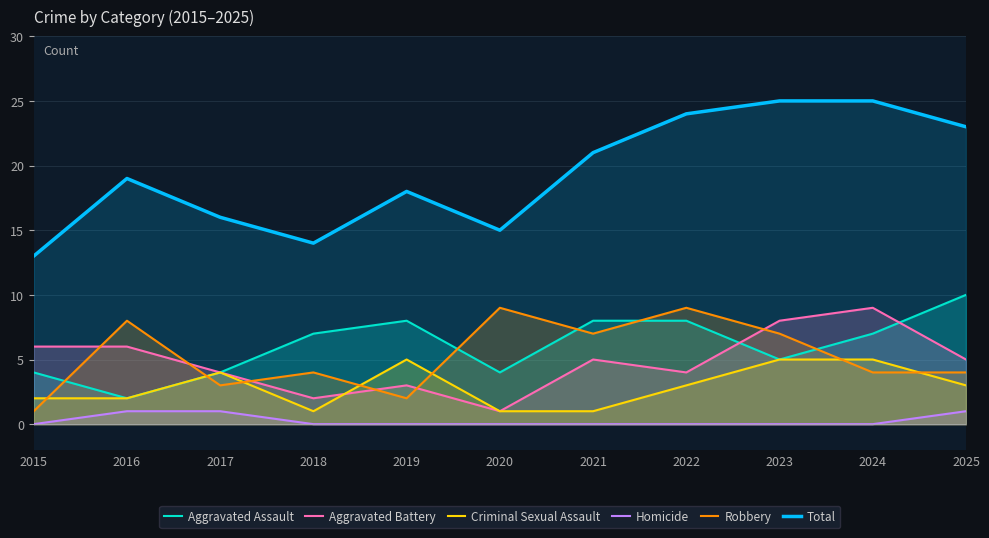

Reading right to left, what are all the values shown in this chart?

Aggravated Assault: 2025=10	2024=7	2023=5	2022=8	2021=8	2020=4	2019=8	2018=7	2017=4	2016=2	2015=4
Aggravated Battery: 2025=5	2024=9	2023=8	2022=4	2021=5	2020=1	2019=3	2018=2	2017=4	2016=6	2015=6
Criminal Sexual Assault: 2025=3	2024=5	2023=5	2022=3	2021=1	2020=1	2019=5	2018=1	2017=4	2016=2	2015=2
Homicide: 2025=1	2024=0	2023=0	2022=0	2021=0	2020=0	2019=0	2018=0	2017=1	2016=1	2015=0
Robbery: 2025=4	2024=4	2023=7	2022=9	2021=7	2020=9	2019=2	2018=4	2017=3	2016=8	2015=1
Total: 2025=23	2024=25	2023=25	2022=24	2021=21	2020=15	2019=18	2018=14	2017=16	2016=19	2015=13